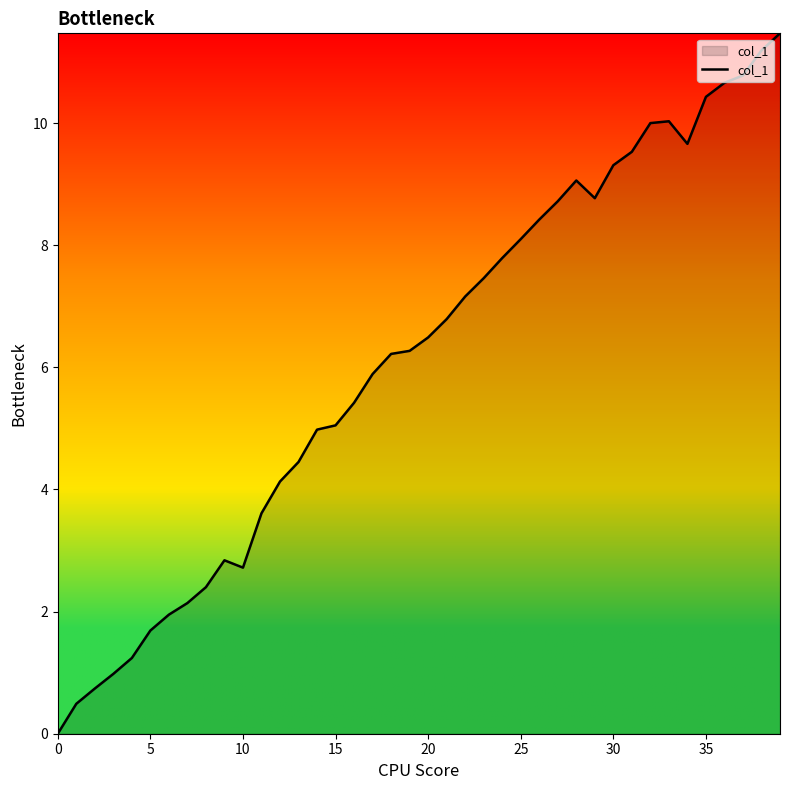

What is the difference between the maximum and minimum values?

11.5